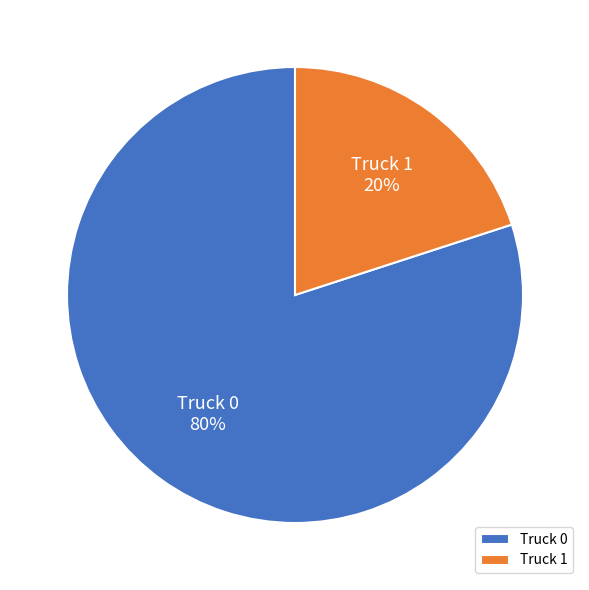

Combined, do Truck 0 and Truck 1 account for over 50%?

Yes